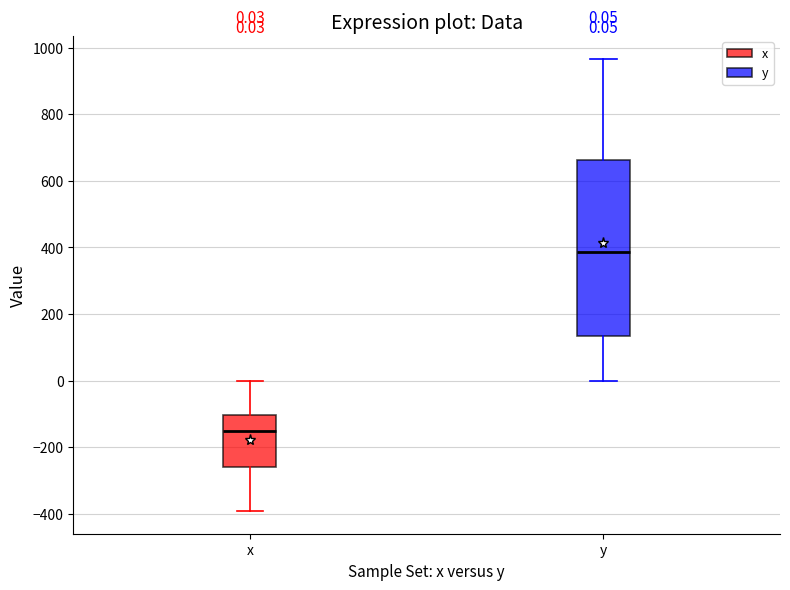

Which box's median line is the lowest?

x